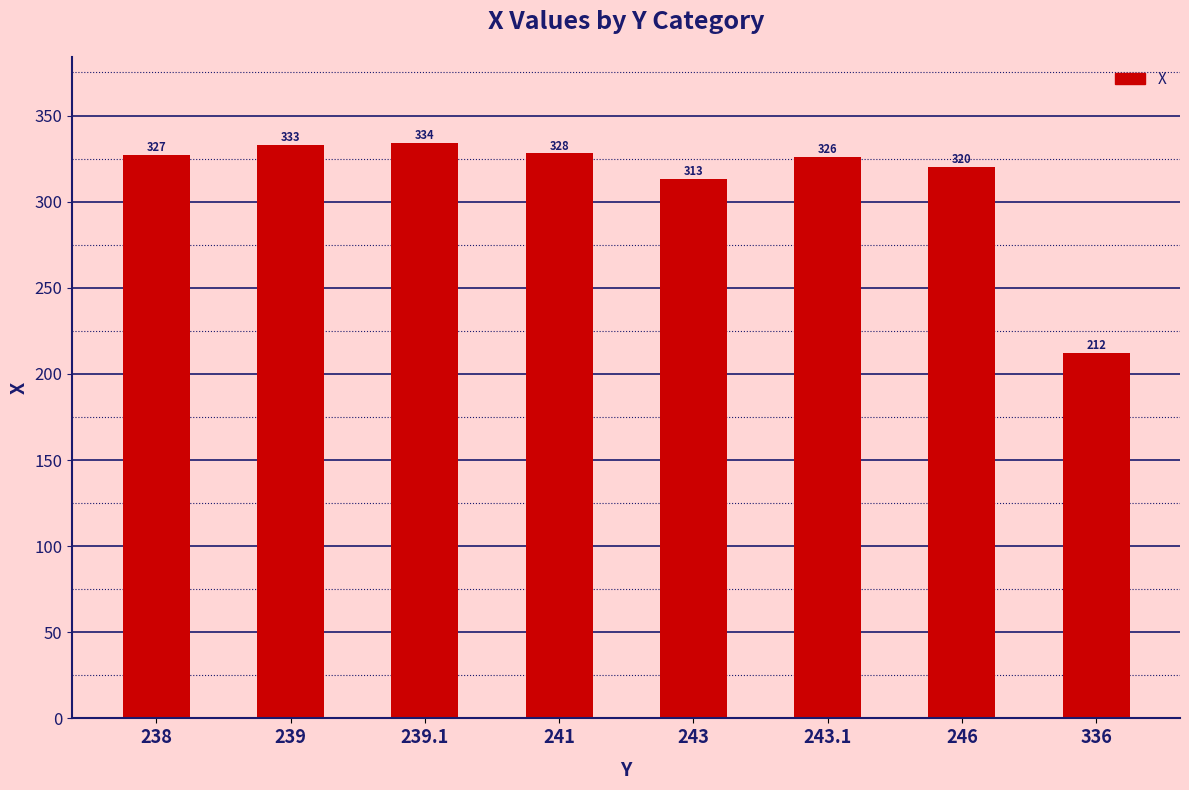

Where is the data nearest to the value 273?

243